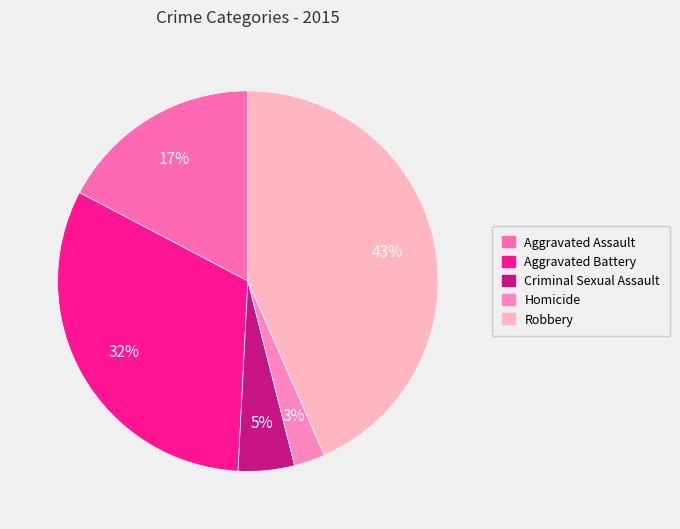

Count the number of slices in the pie.

5